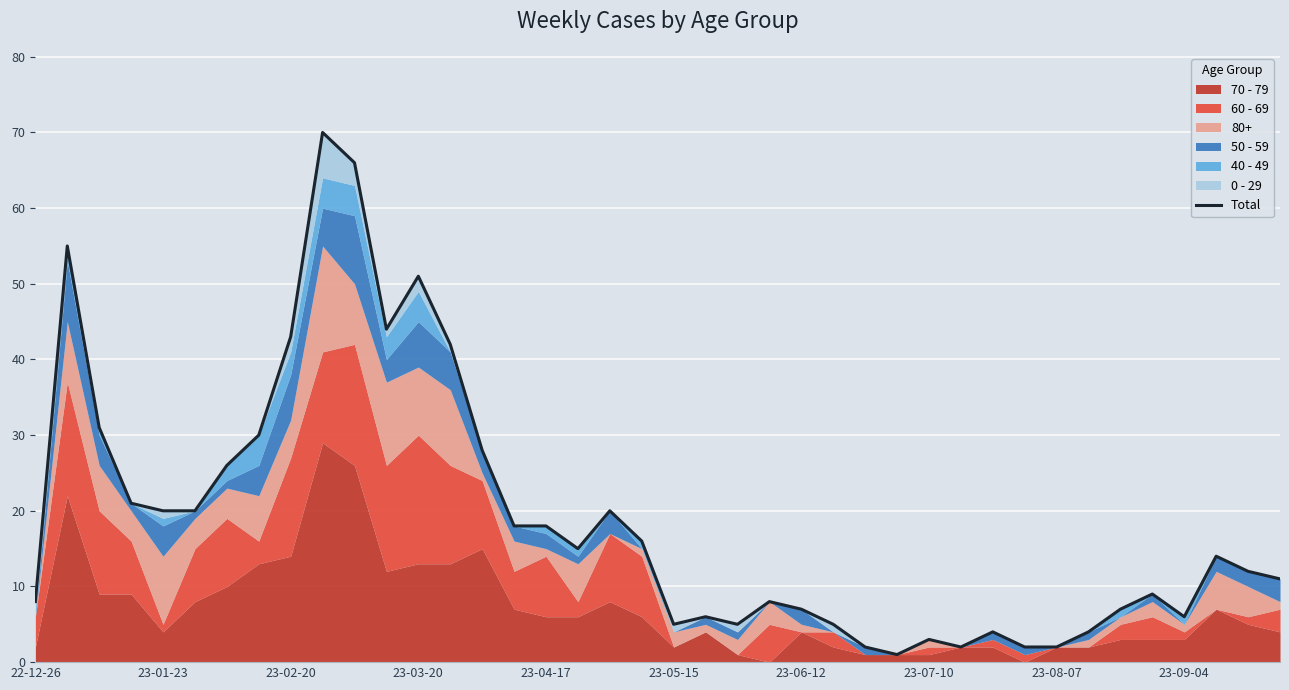

How many interior local valleys (lower than both neighbors) does the data have?

7